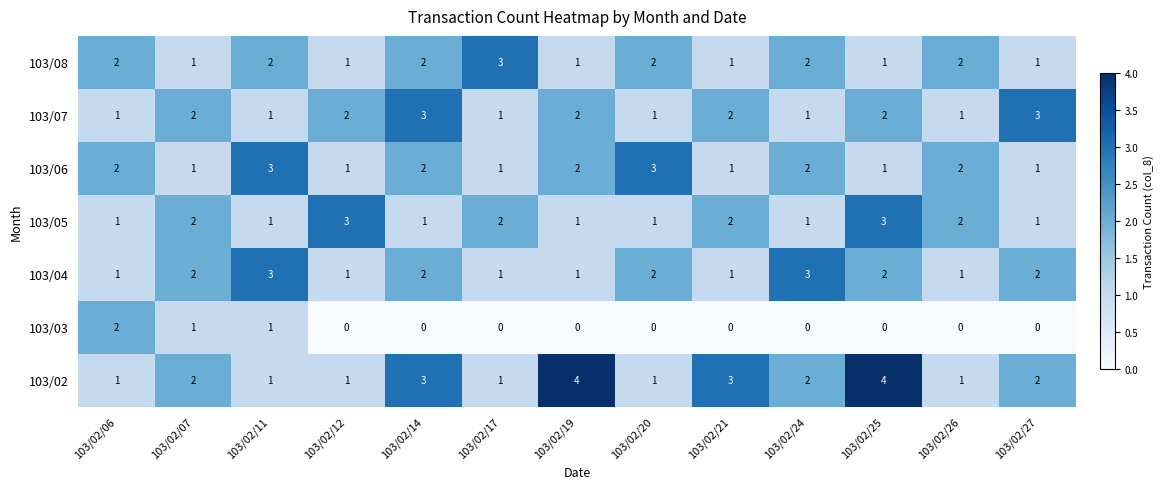

What is the sum of all 103/03 values?

4